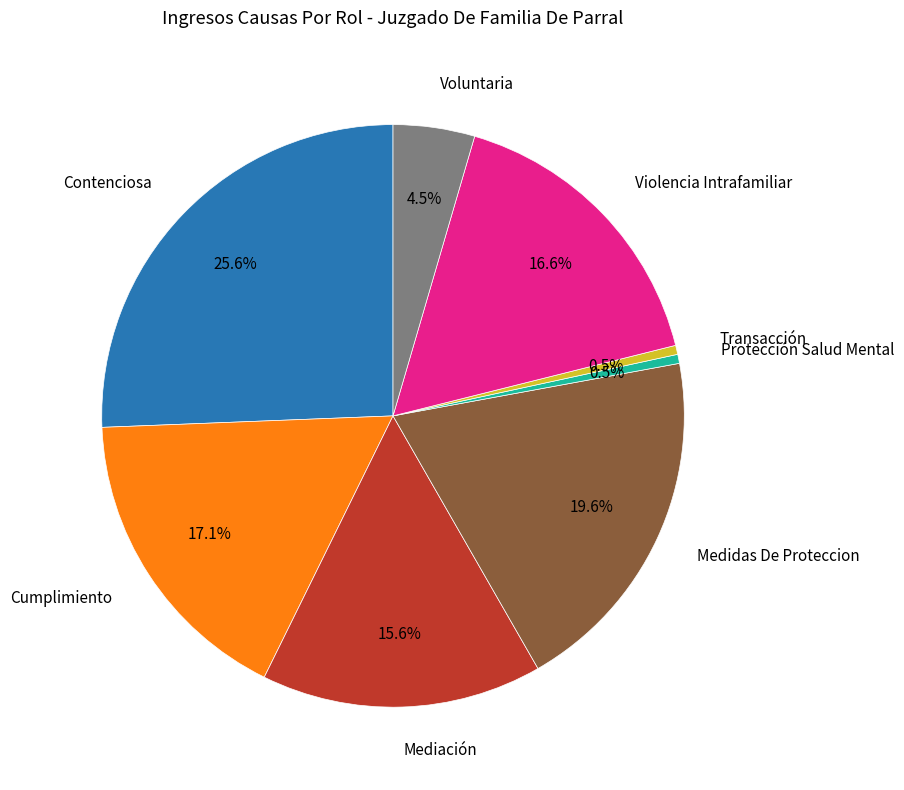

Is there a majority slice in this chart?

No